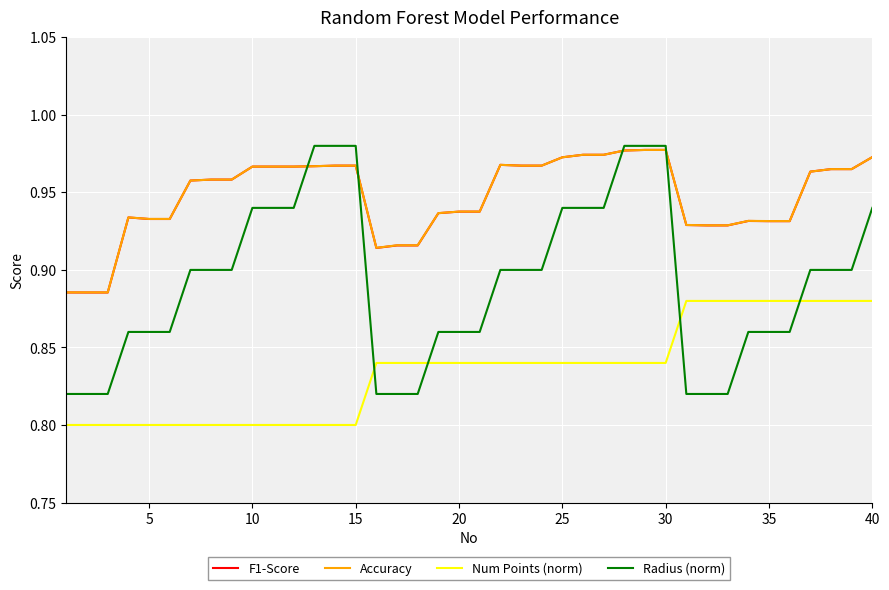

True or false: Num Points (norm) and Accuracy intersect in this chart.

False